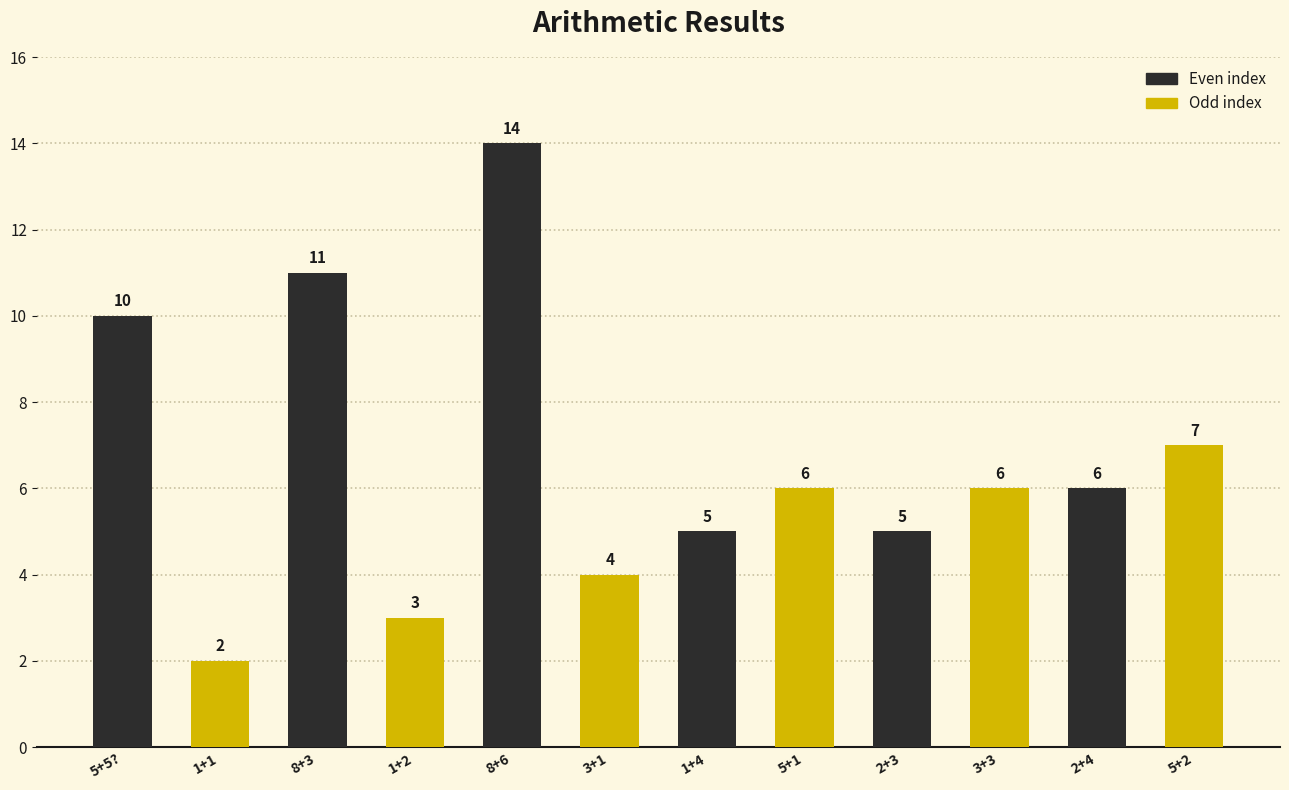

Which category has the highest value across all series?

8+6